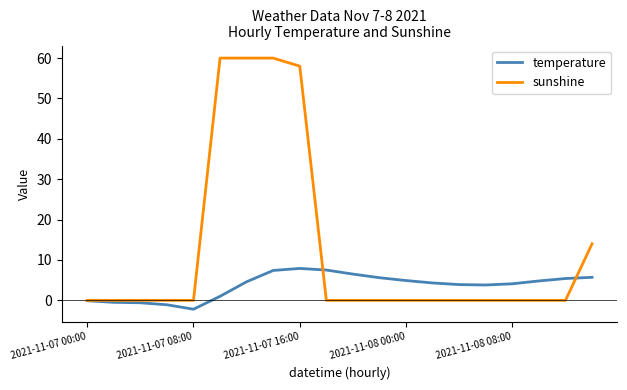

What is the difference between the maximum and minimum values in the sunshine series?

60.0